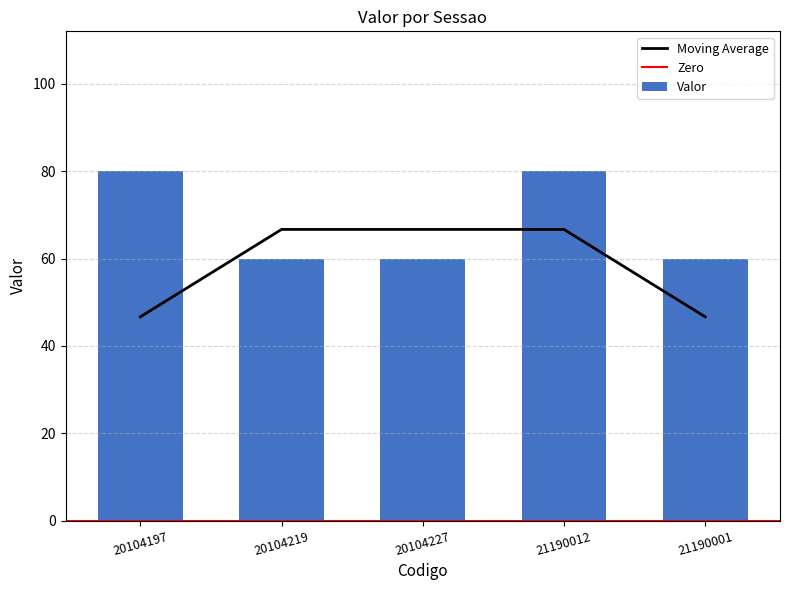

Are the bars horizontal?

No